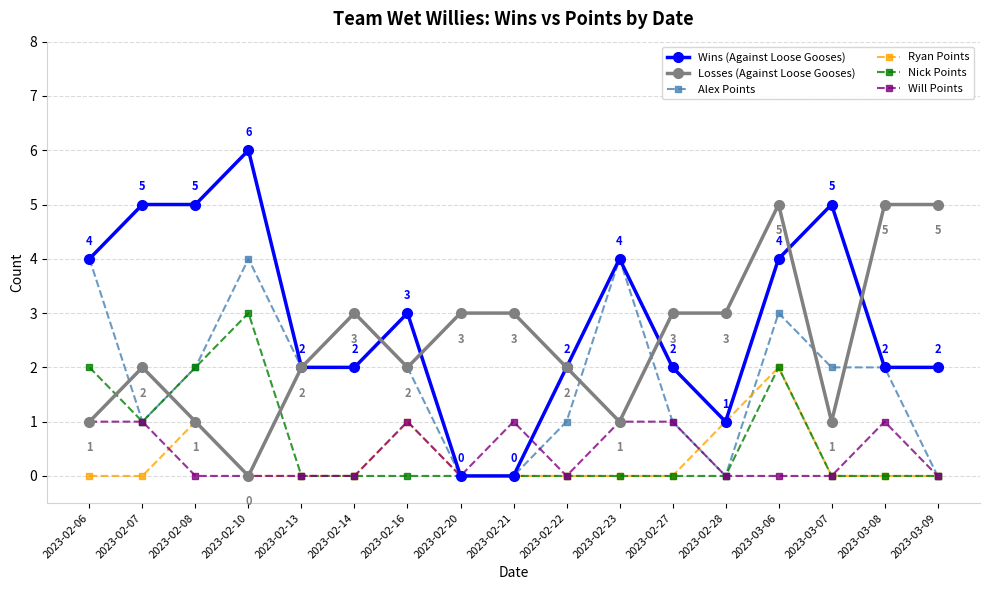

Reading left to right, transcribe all the data shown in this chart.

Wins (Against Loose Gooses): 2023-02-06=4	2023-02-07=5	2023-02-08=5	2023-02-10=6	2023-02-13=2	2023-02-14=2	2023-02-16=3	2023-02-20=0	2023-02-21=0	2023-02-22=2	2023-02-23=4	2023-02-27=2	2023-02-28=1	2023-03-06=4	2023-03-07=5	2023-03-08=2	2023-03-09=2
Losses (Against Loose Gooses): 2023-02-06=1	2023-02-07=2	2023-02-08=1	2023-02-10=0	2023-02-13=2	2023-02-14=3	2023-02-16=2	2023-02-20=3	2023-02-21=3	2023-02-22=2	2023-02-23=1	2023-02-27=3	2023-02-28=3	2023-03-06=5	2023-03-07=1	2023-03-08=5	2023-03-09=5
Alex Points: 2023-02-06=4	2023-02-07=1	2023-02-08=2	2023-02-10=4	2023-02-13=2	2023-02-14=3	2023-02-16=2	2023-02-20=0	2023-02-21=0	2023-02-22=1	2023-02-23=4	2023-02-27=1	2023-02-28=0	2023-03-06=3	2023-03-07=2	2023-03-08=2	2023-03-09=0
Ryan Points: 2023-02-06=0	2023-02-07=0	2023-02-08=1	2023-02-10=0	2023-02-13=0	2023-02-14=0	2023-02-16=1	2023-02-20=0	2023-02-21=0	2023-02-22=0	2023-02-23=0	2023-02-27=0	2023-02-28=1	2023-03-06=2	2023-03-07=0	2023-03-08=0	2023-03-09=0
Nick Points: 2023-02-06=2	2023-02-07=1	2023-02-08=2	2023-02-10=3	2023-02-13=0	2023-02-14=0	2023-02-16=0	2023-02-20=0	2023-02-21=0	2023-02-22=0	2023-02-23=0	2023-02-27=0	2023-02-28=0	2023-03-06=2	2023-03-07=0	2023-03-08=0	2023-03-09=0
Will Points: 2023-02-06=1	2023-02-07=1	2023-02-08=0	2023-02-10=0	2023-02-13=0	2023-02-14=0	2023-02-16=1	2023-02-20=0	2023-02-21=1	2023-02-22=0	2023-02-23=1	2023-02-27=1	2023-02-28=0	2023-03-06=0	2023-03-07=0	2023-03-08=1	2023-03-09=0